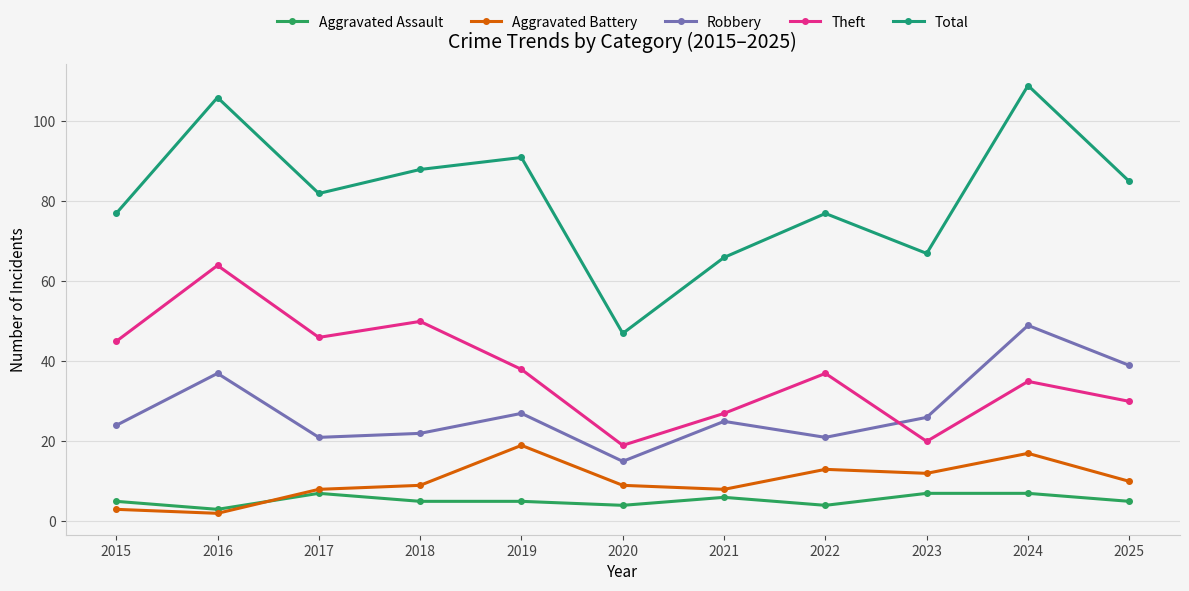

List the series in order of their peak value, highest first.

Total, Theft, Robbery, Aggravated Battery, Aggravated Assault